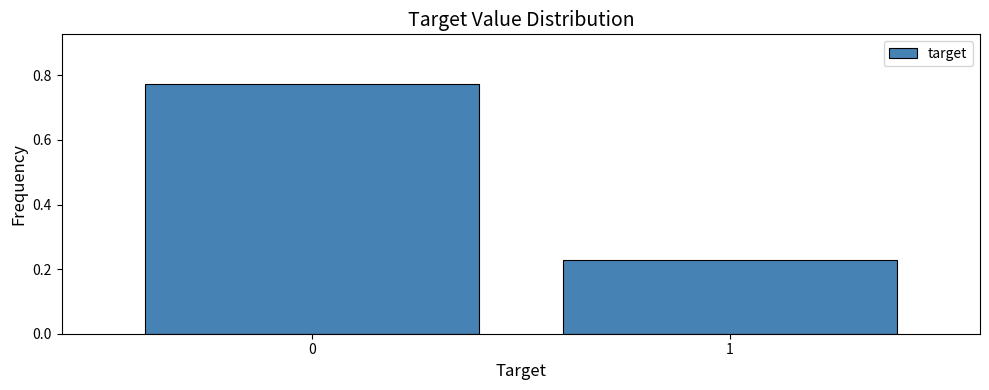

What is the sum of the values at 1 and 0?

1.0